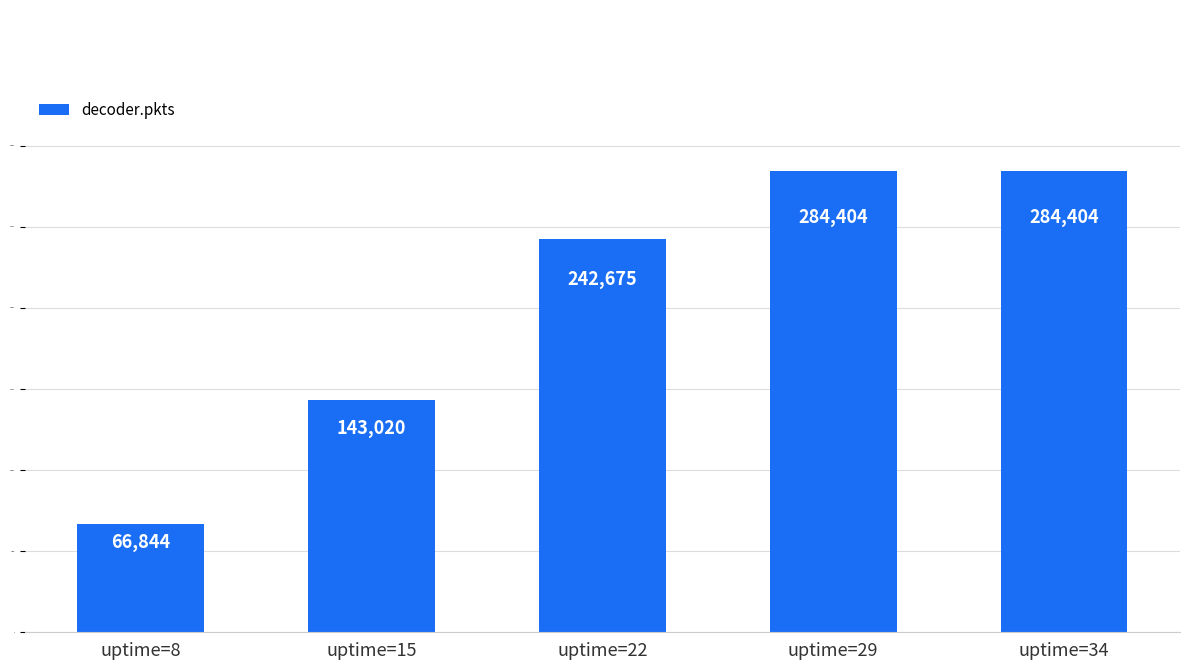

What is the ratio of the value at uptime=8 to the value at uptime=22?

0.3